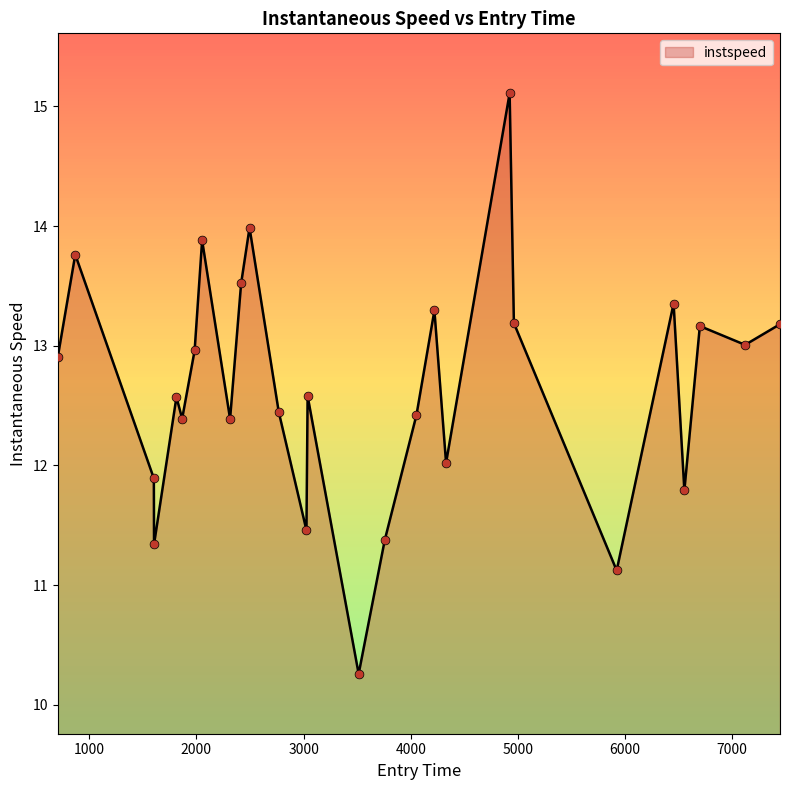

What is the difference between the maximum and minimum values?

4.9